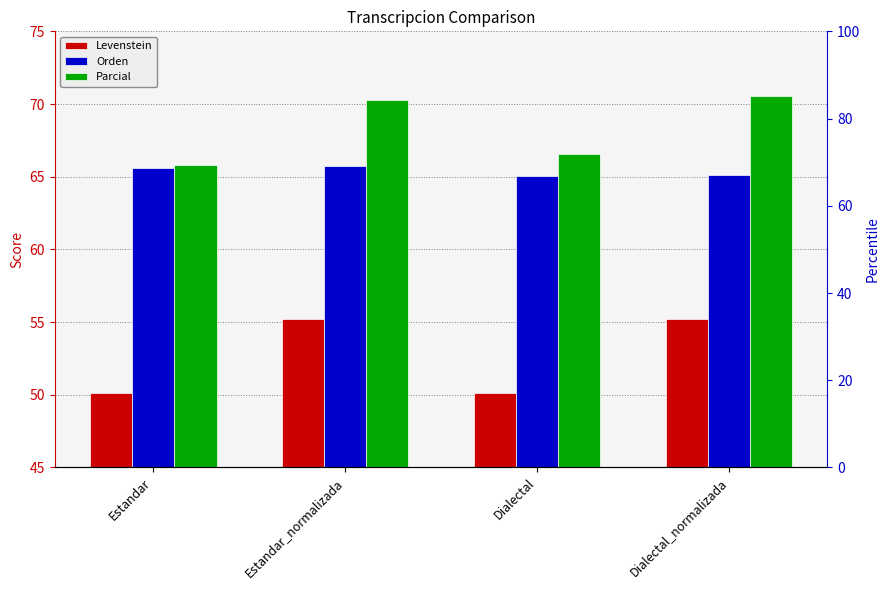

What position from the left is Dialectal_normalizada?

4